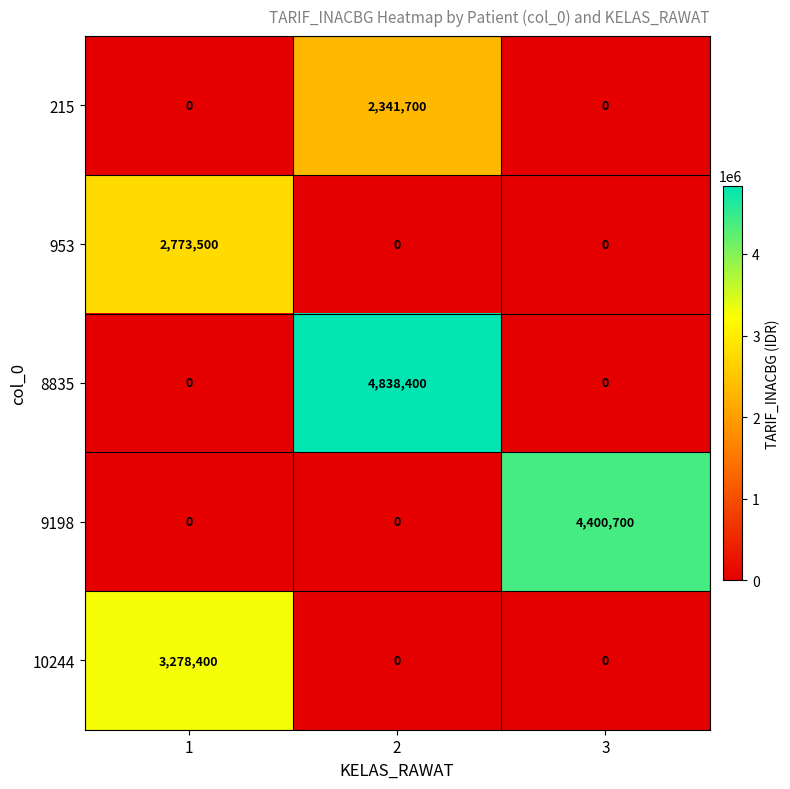

What is the sum of the 9198 values at 3 and 1?

4400700